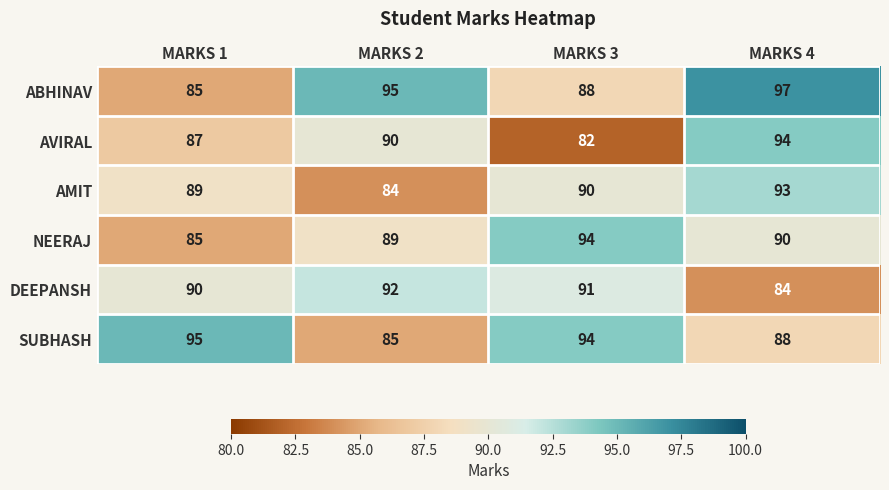

Reading left to right, list all the values displayed in this chart.

ABHINAV: MARKS 1=85	MARKS 2=95	MARKS 3=88	MARKS 4=97
AVIRAL: MARKS 1=87	MARKS 2=90	MARKS 3=82	MARKS 4=94
AMIT: MARKS 1=89	MARKS 2=84	MARKS 3=90	MARKS 4=93
NEERAJ: MARKS 1=85	MARKS 2=89	MARKS 3=94	MARKS 4=90
DEEPANSH: MARKS 1=90	MARKS 2=92	MARKS 3=91	MARKS 4=84
SUBHASH: MARKS 1=95	MARKS 2=85	MARKS 3=94	MARKS 4=88